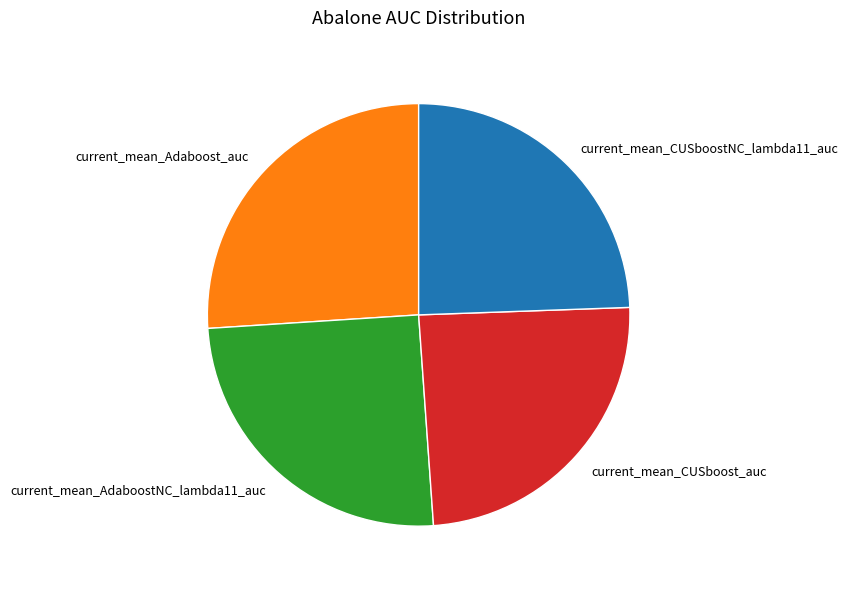

The current_mean_AdaboostNC_lambda11_auc slice represents 33% of the pie. True or false?

False